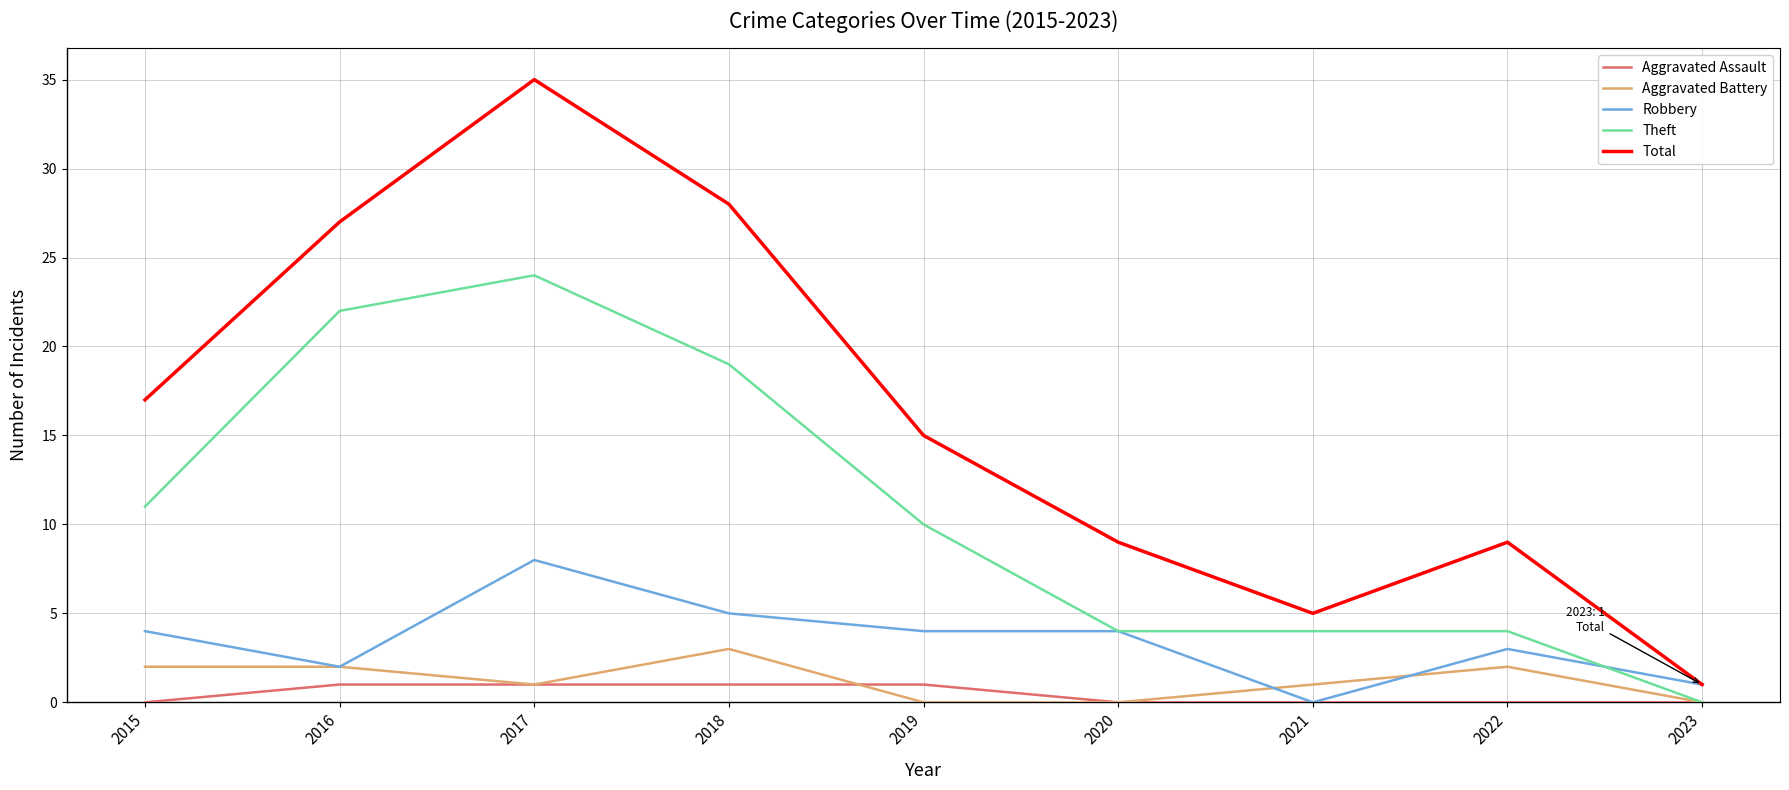

What is the sum of all Total values?

146